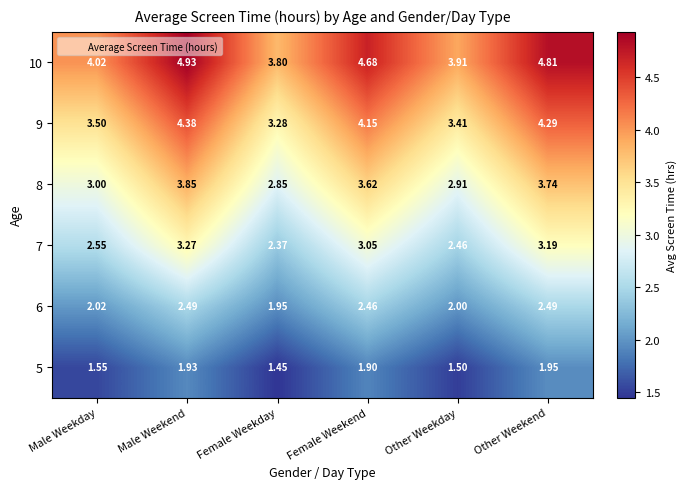

Where is 6 nearest to the value 2?

Other Weekday